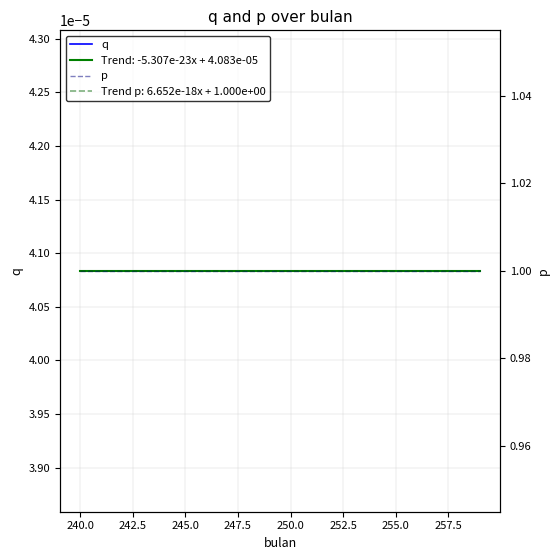

At how many categories does at least one series exceed 0?

20